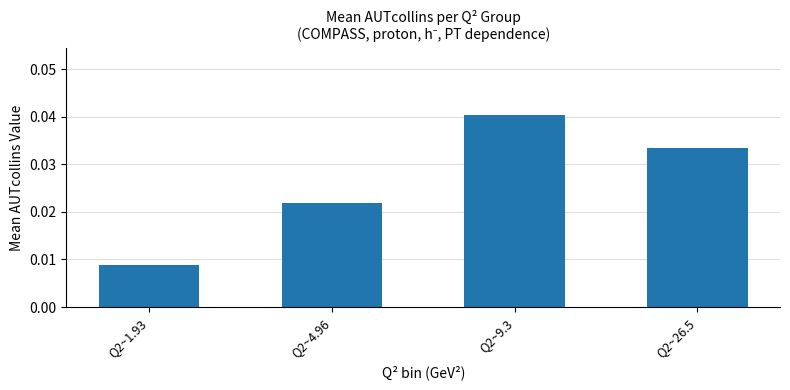

How many series are shown in this chart?

1